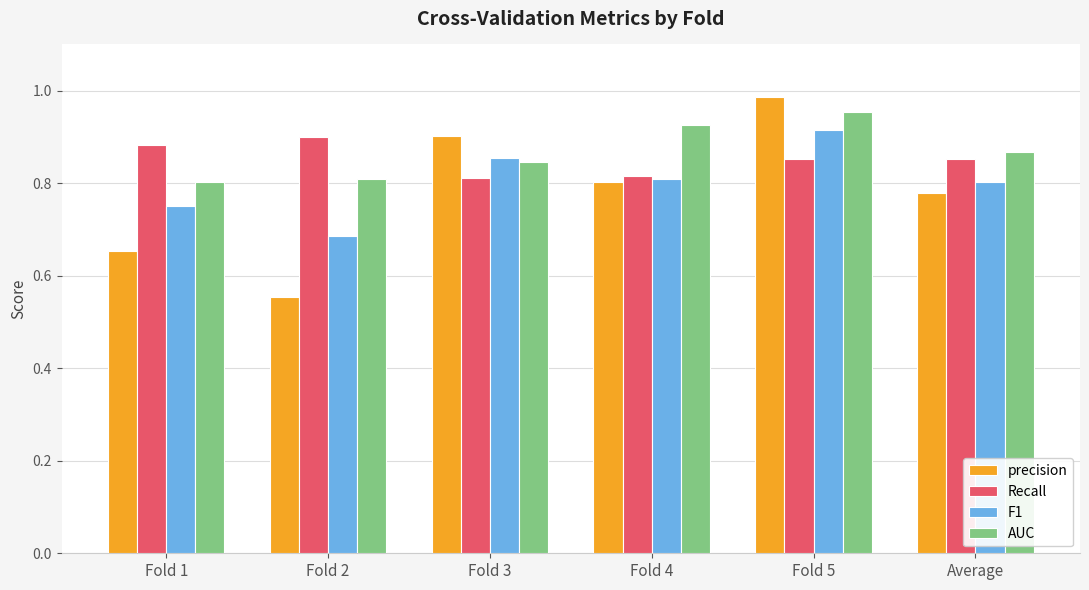

Is it true that F1 equals 0.3 at Fold 3?

False